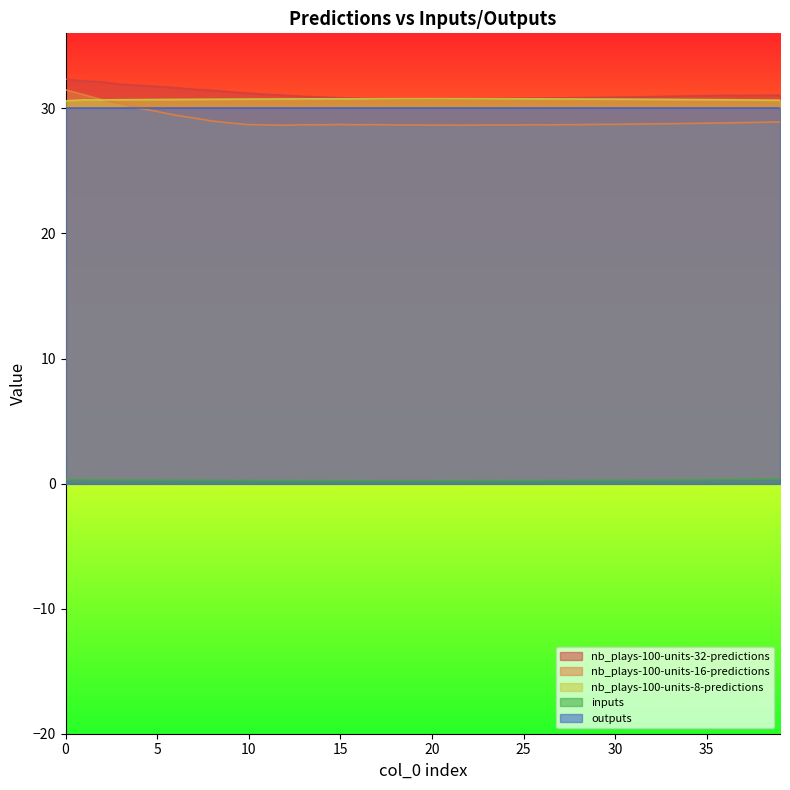

How many categories are shown in the chart?

40